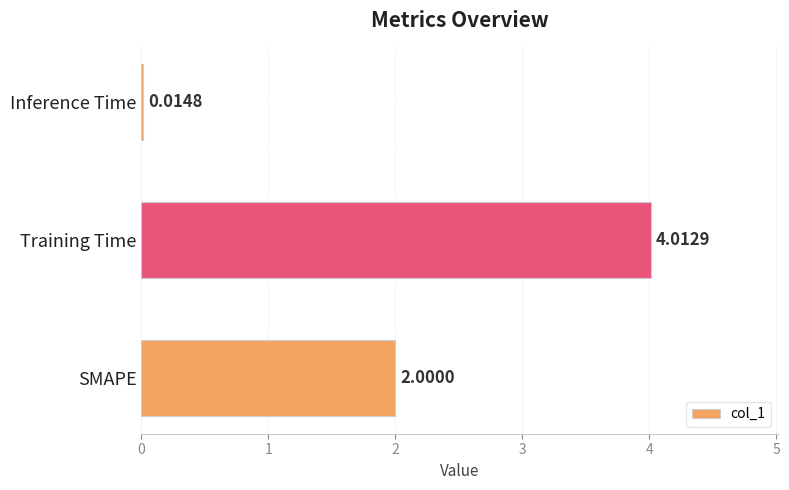

Between SMAPE and Inference Time, which is larger?

SMAPE